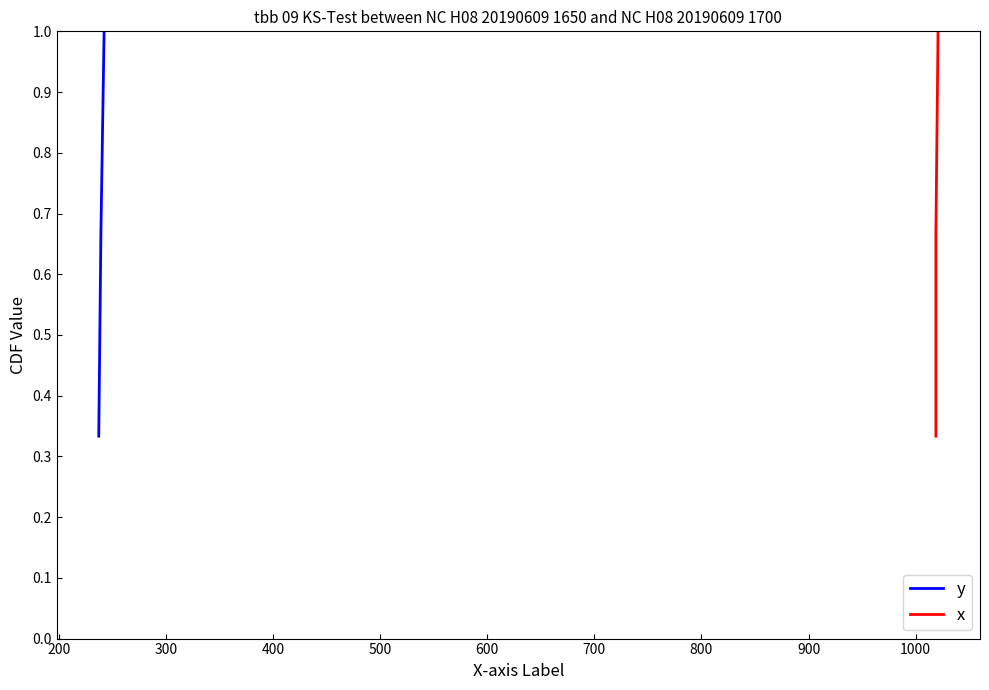

Reading left to right, what are all the values shown in this chart?

y: 0.3	0.7	1.0
x: 0.3	0.7	1.0